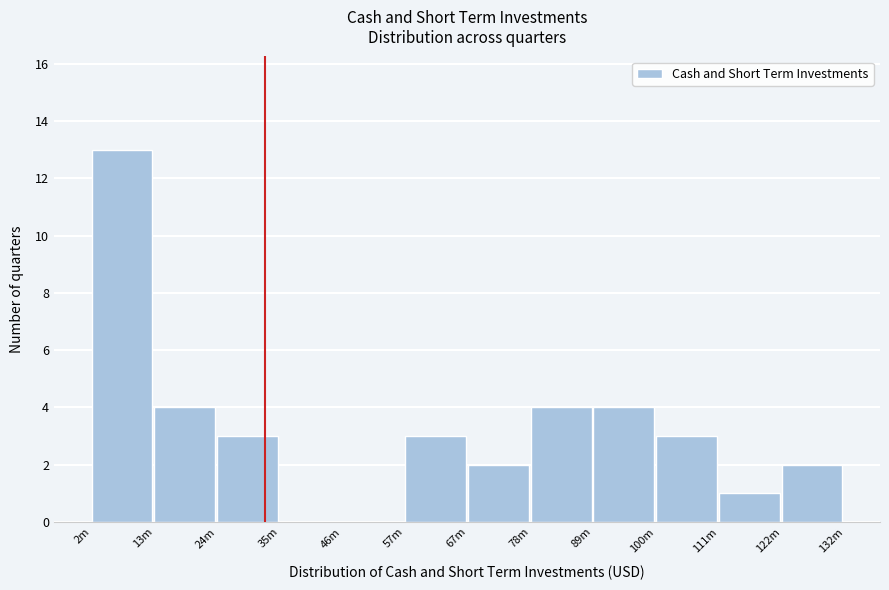

Reading left to right, extract all data points from this chart.

2m=13	13m=4	24m=3	35m=0	46m=0	57m=3	67m=2	78m=4	89m=4	100m=3	111m=1	122m=2